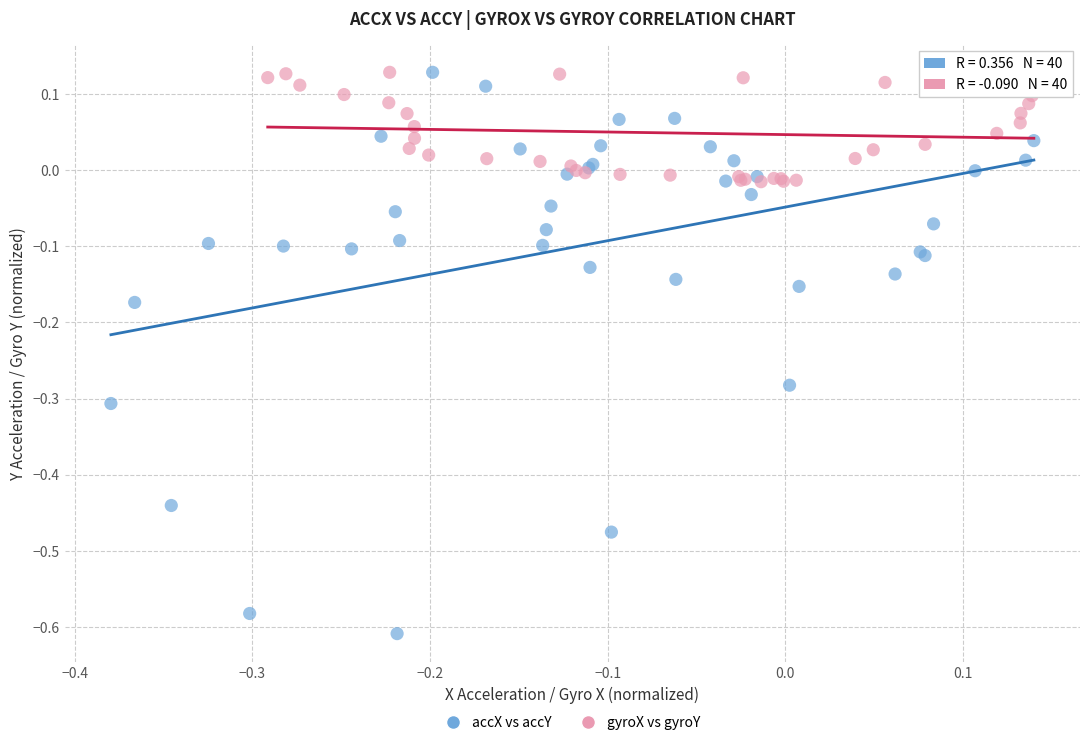

Which series has the widest spread of Y values?

accX vs accY